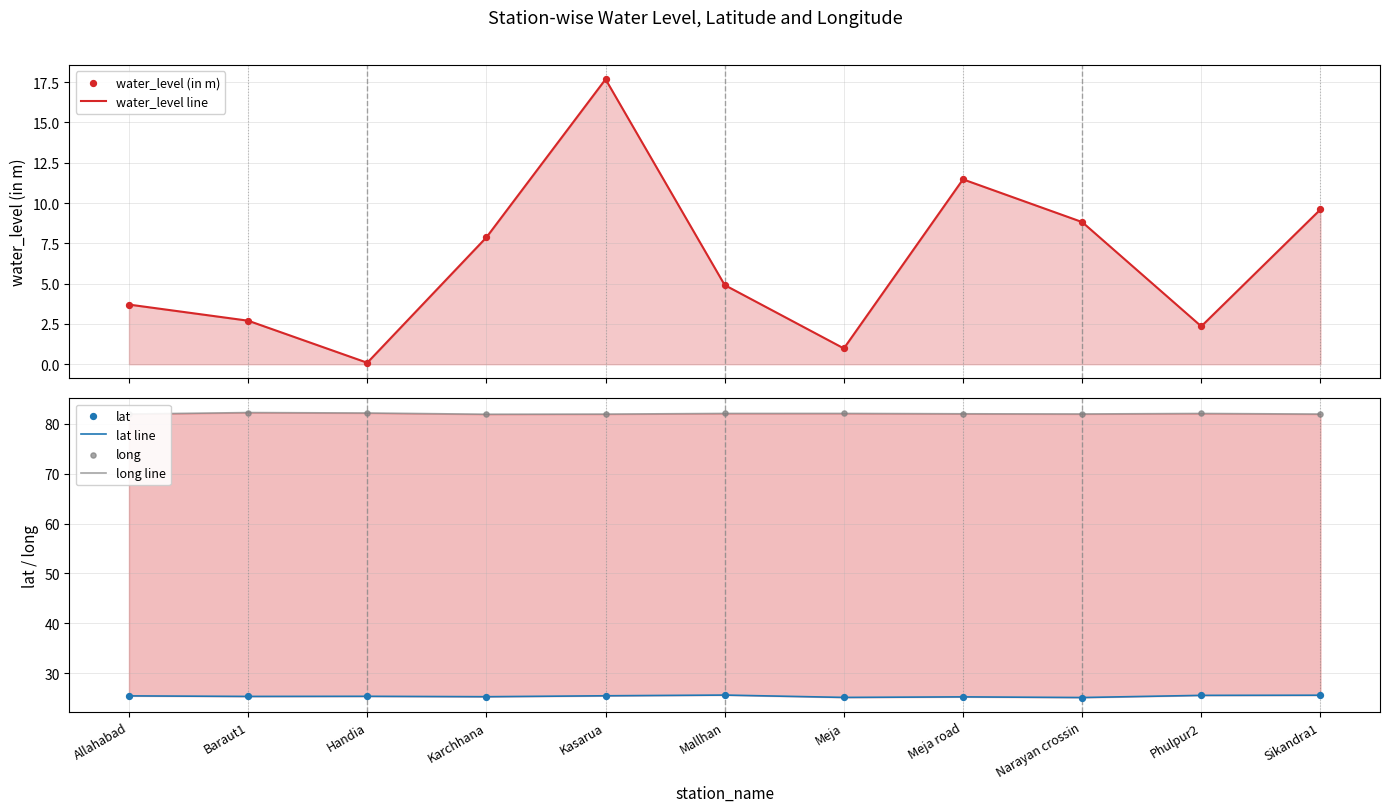

What is the total value across all series at Meja road?

237.5